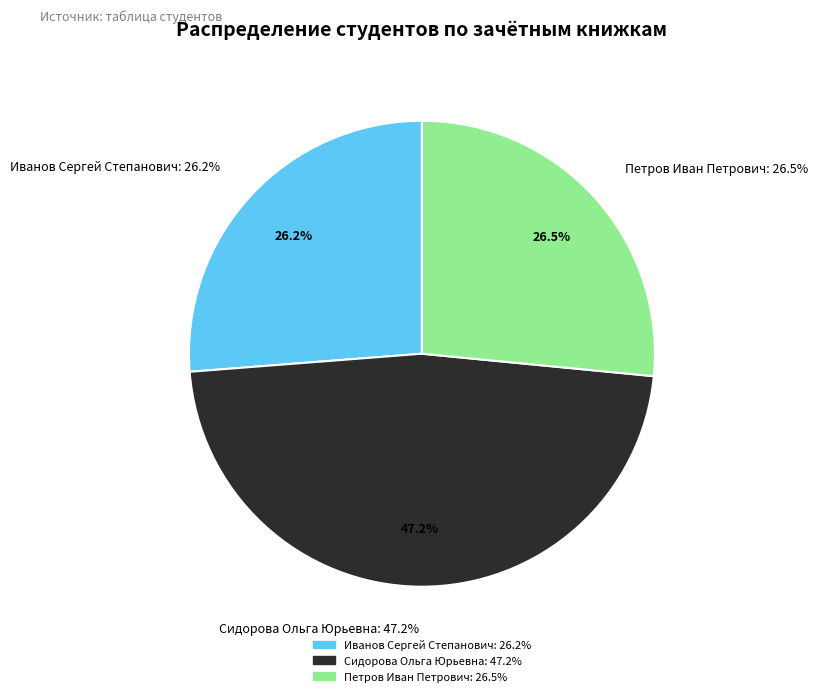

To the nearest percent, what is the average slice percentage?

33%